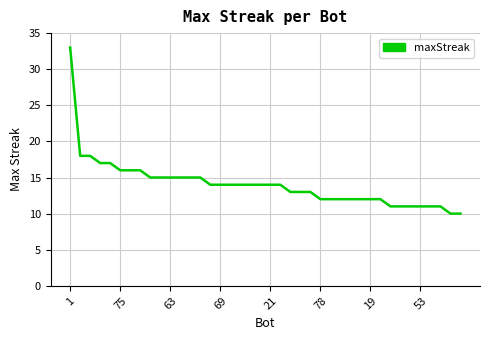

What is the difference between the maximum and minimum values?

23